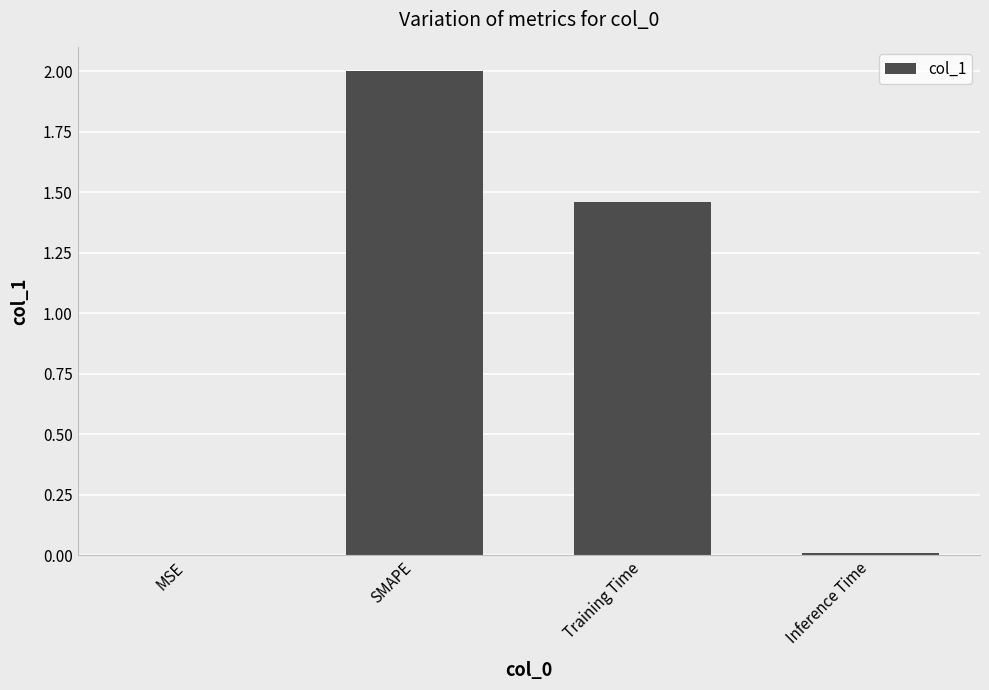

At which label does the data first exceed 1?

SMAPE